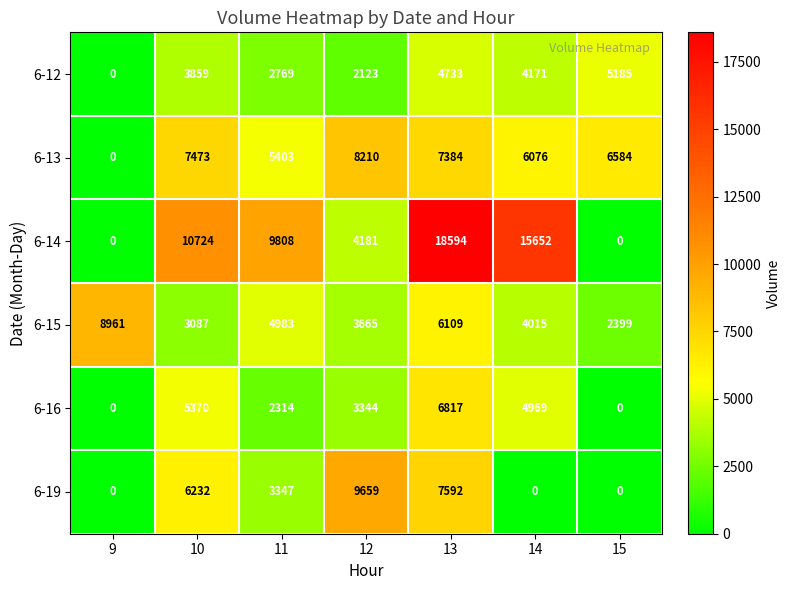

List the series in order of their peak value, highest first.

6-14, 6-19, 6-15, 6-13, 6-16, 6-12